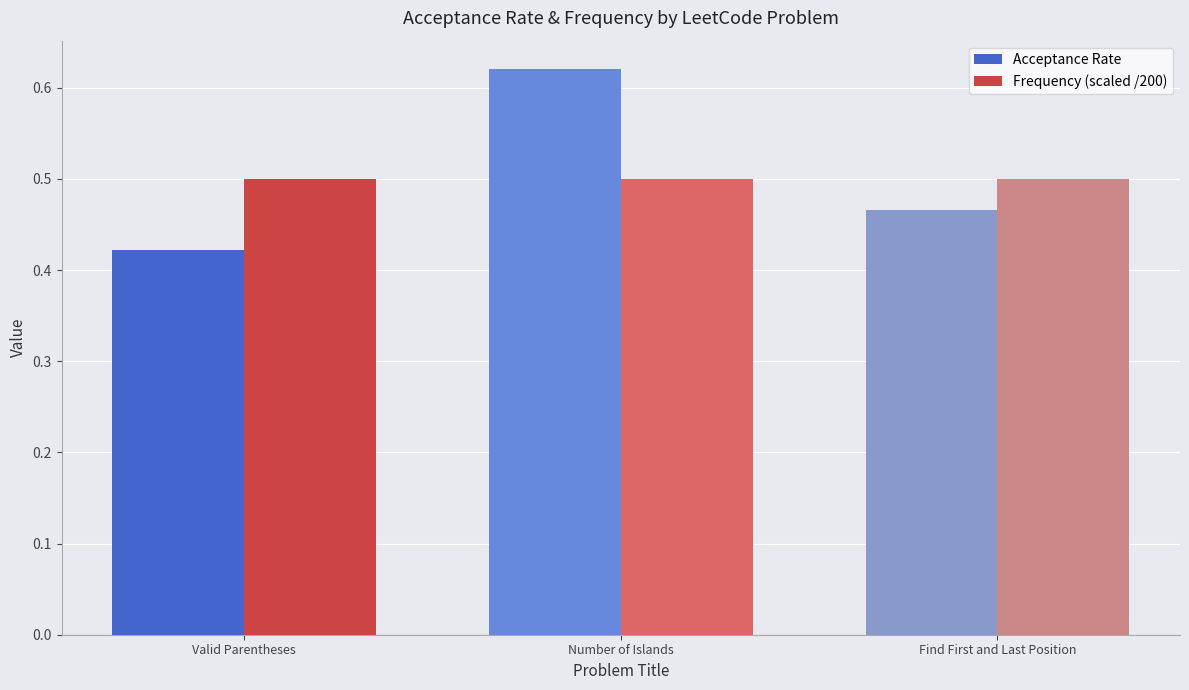

Does the chart contain any negative values?

No